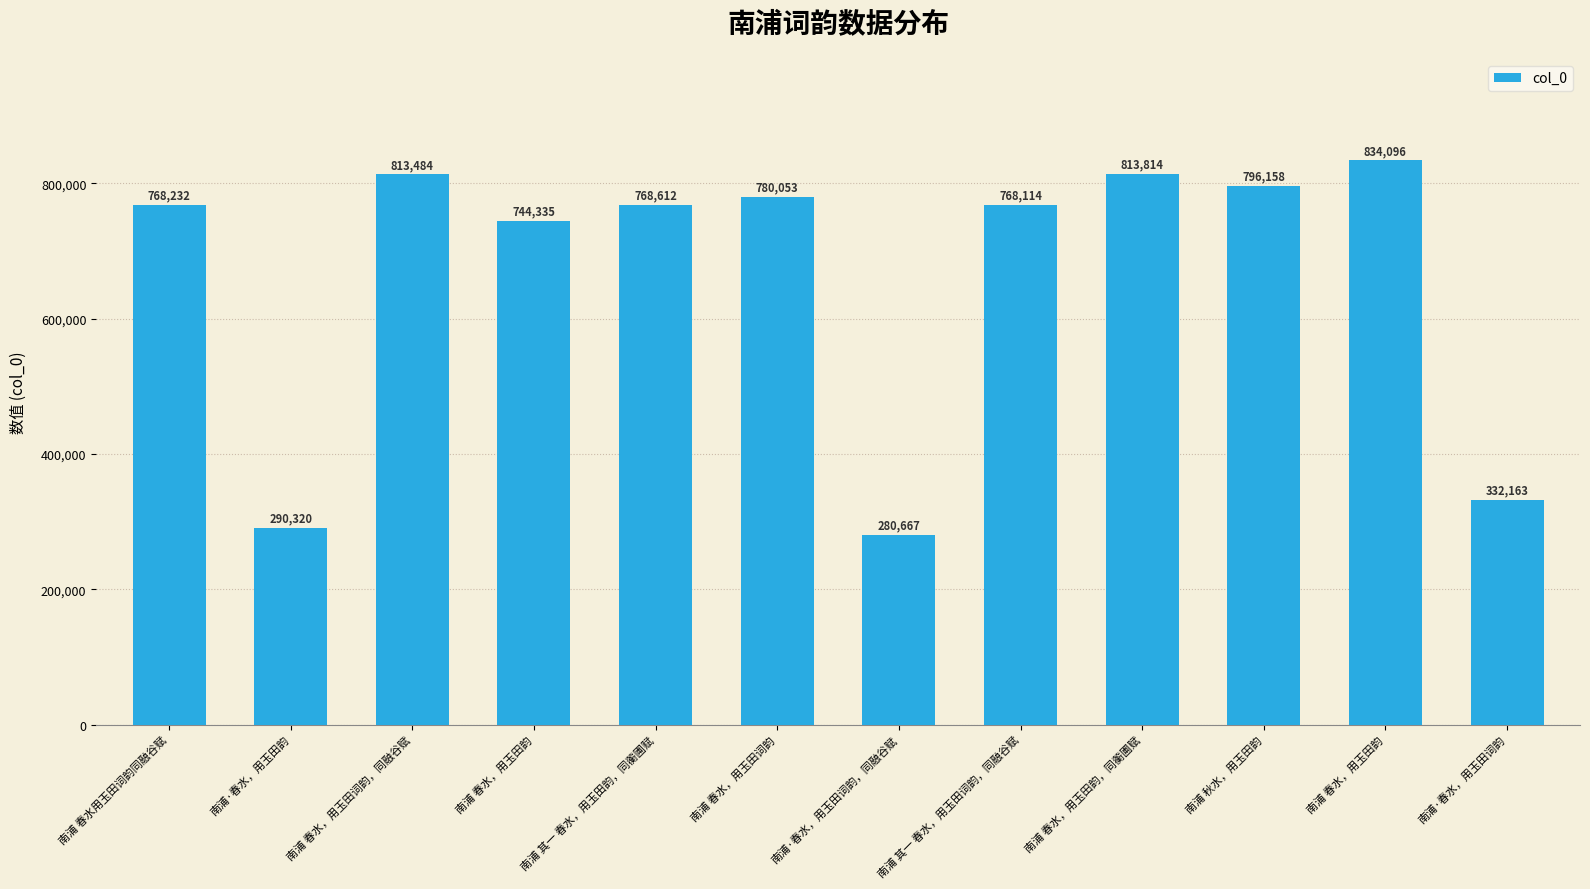

How many series are shown in this chart?

1